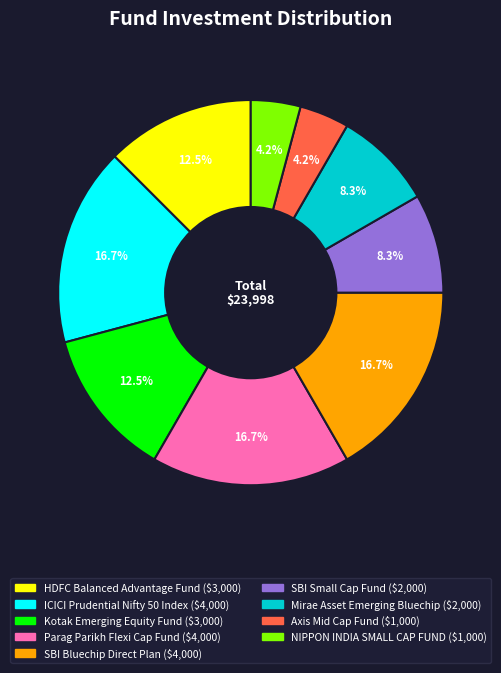

How many slices are in this pie chart?

9